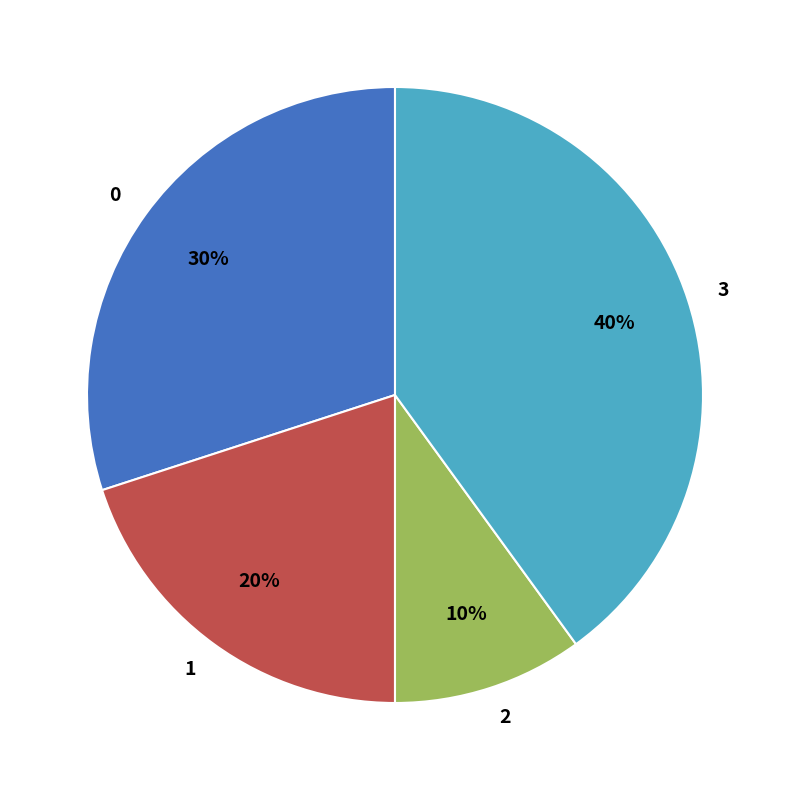

What is the smallest slice in the pie chart?

2